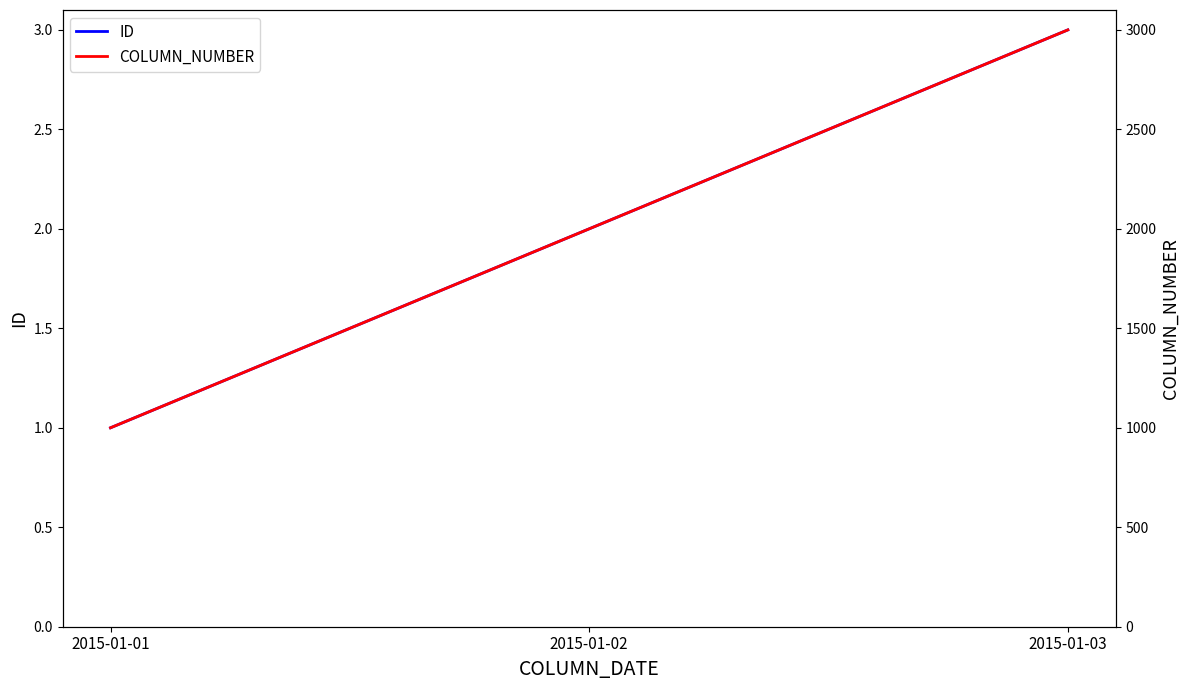

What is the total value across all series at 2015-01-02?

2002